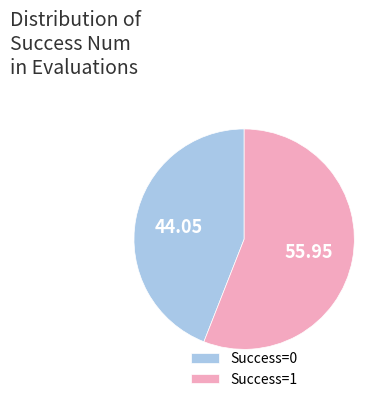

Is there a majority slice in this chart?

Yes